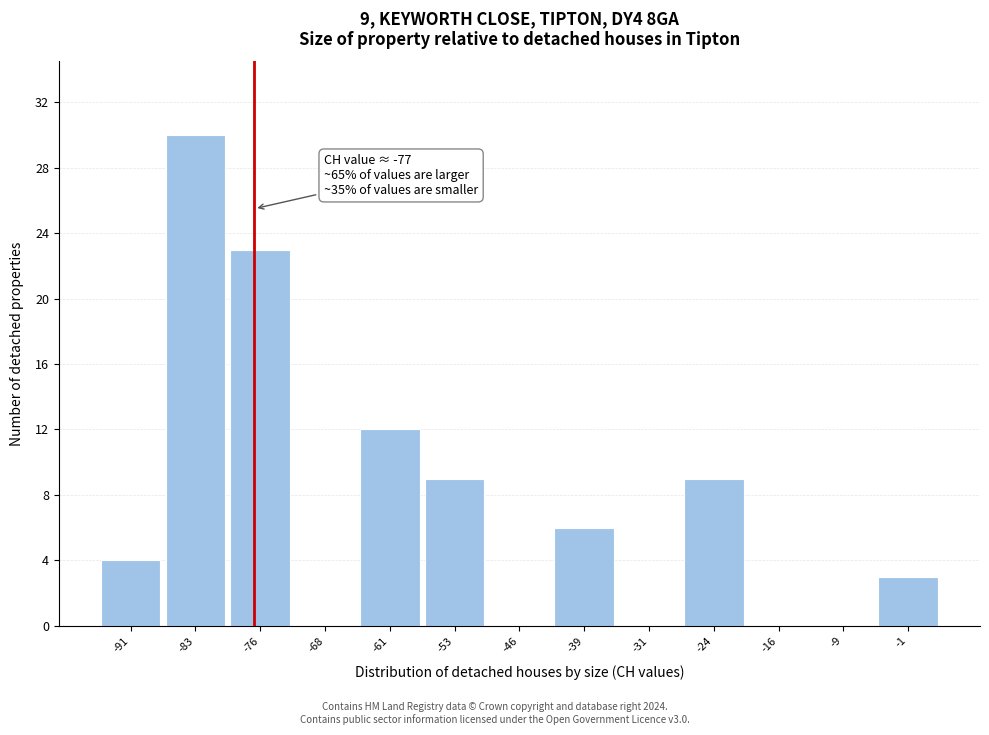

Which range on the x-axis has the tallest bar?

-88 to -80